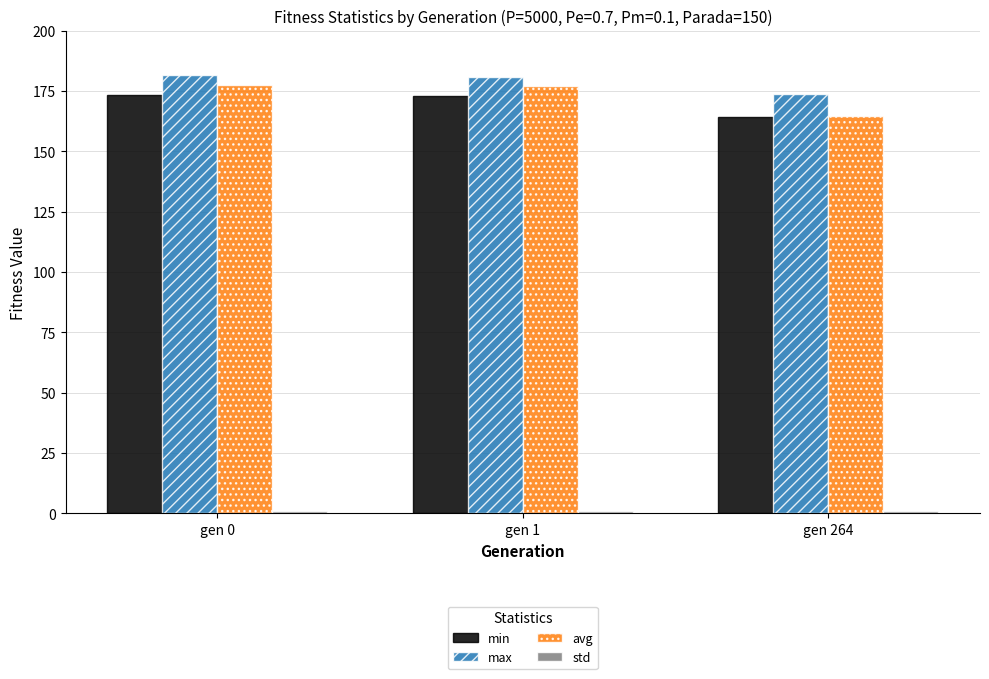

What is the highest value of the avg series?

177.5